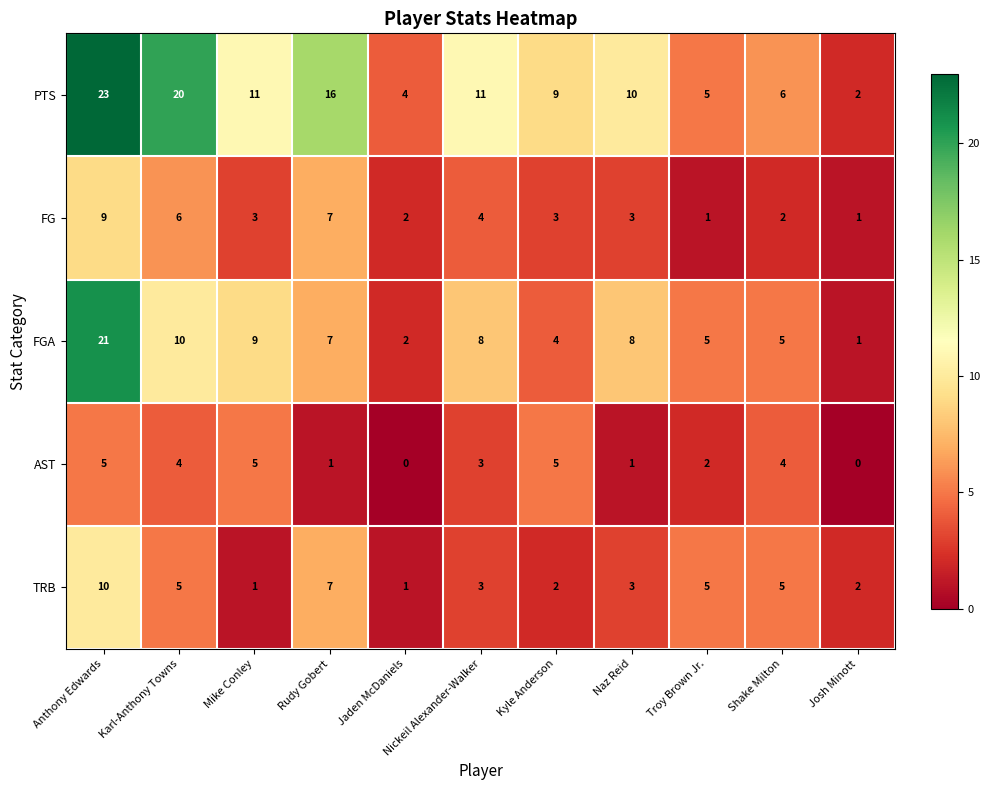

What is the difference between the maximum and second lowest values in the PTS series?

19